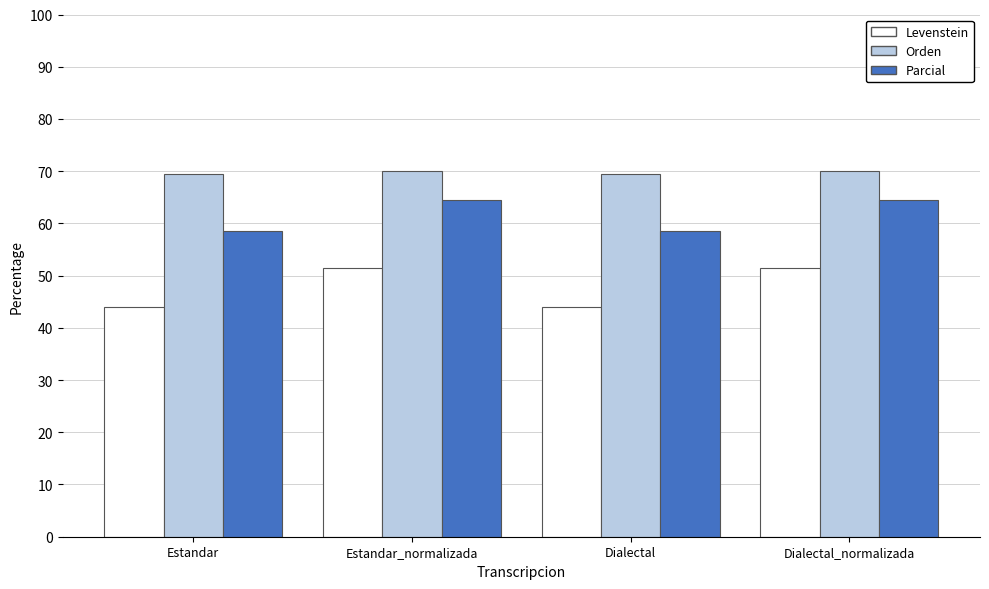

What are all the series names shown in the legend?

Levenstein, Orden, Parcial